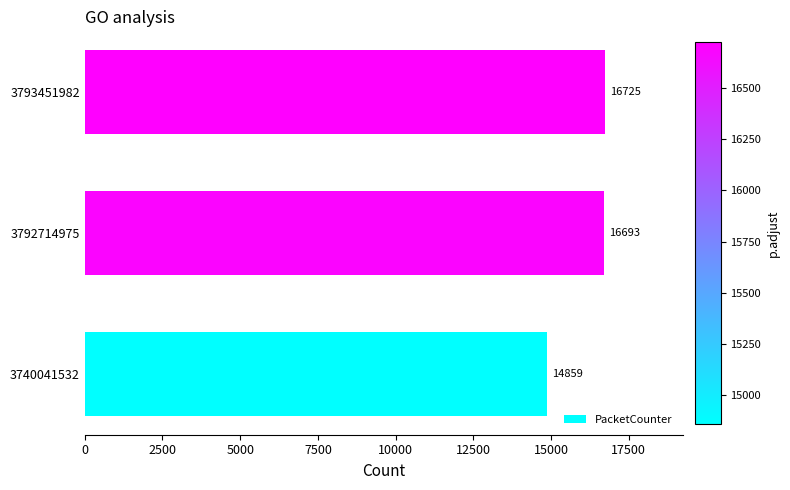

Does the chart contain any negative values?

No